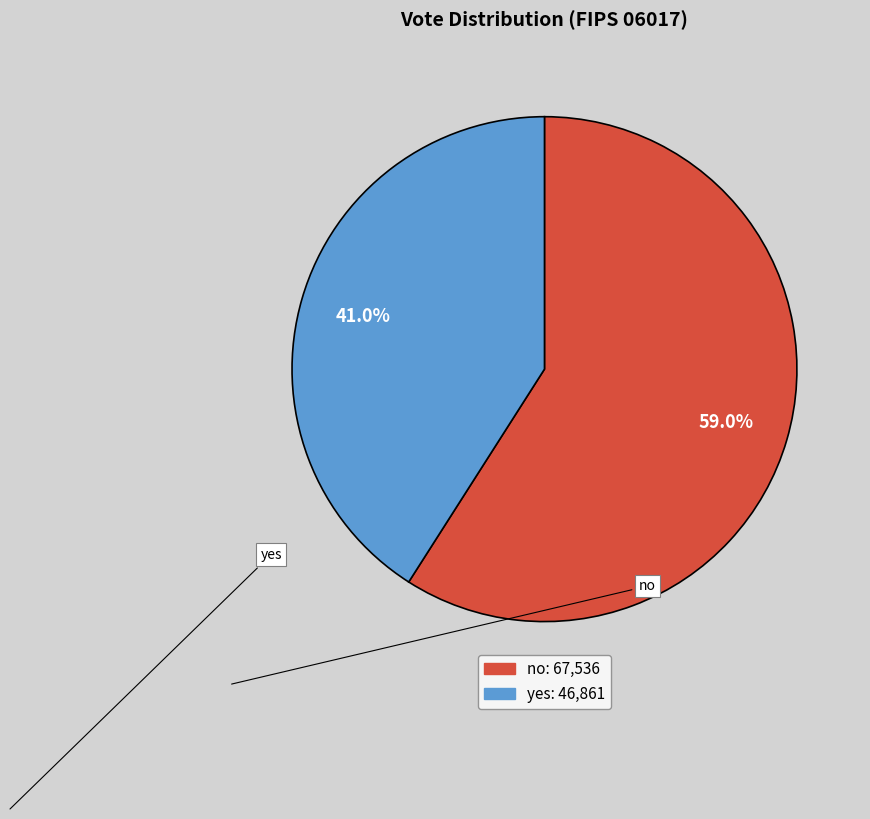

Is yes the majority of the pie?

No